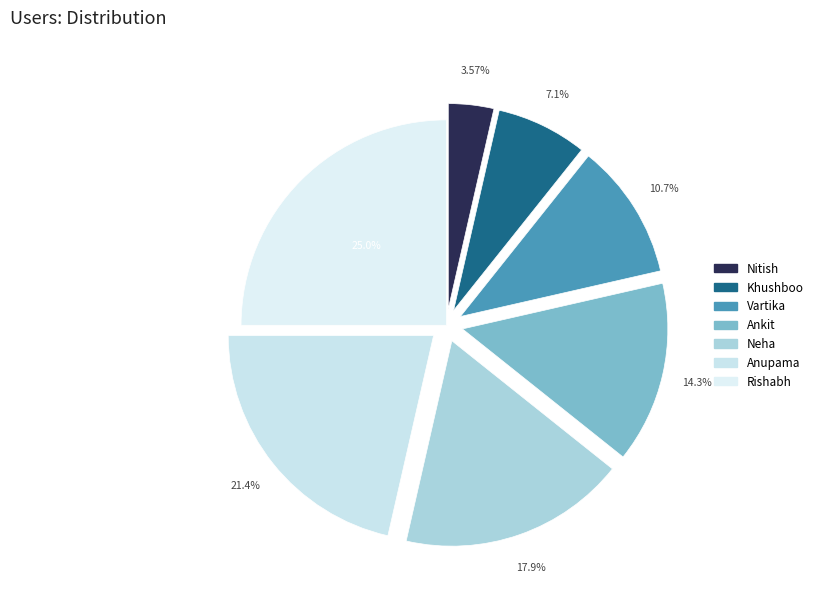

Which slice is the smallest?

Nitish